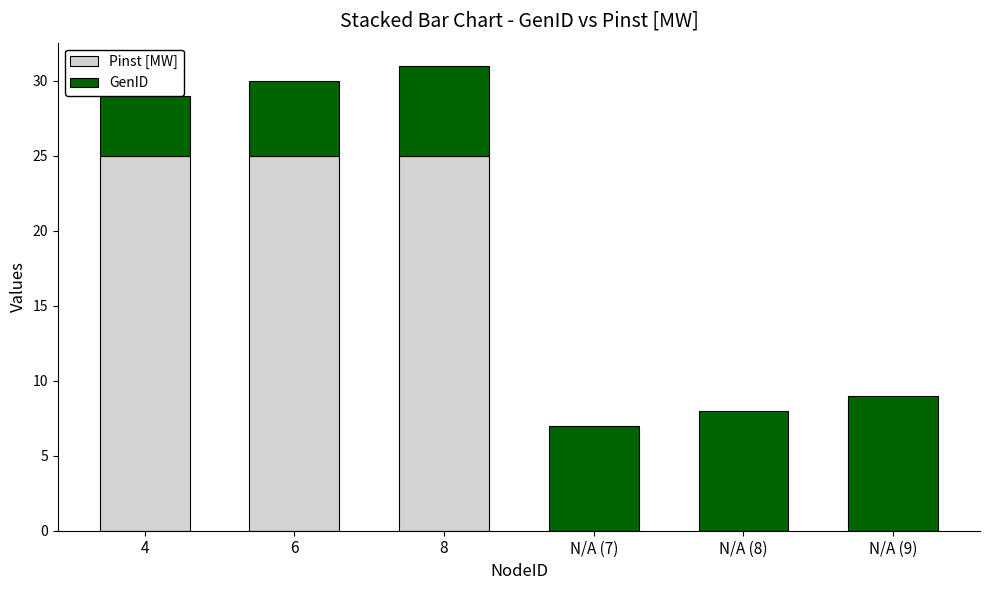

How many categories are shown in the chart?

6